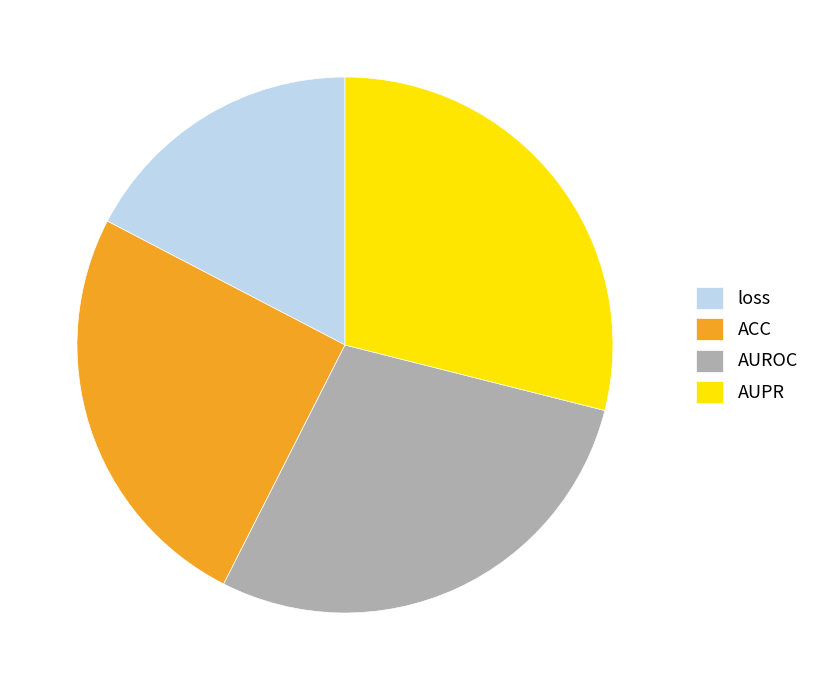

Which has a higher value, ACC or loss?

ACC